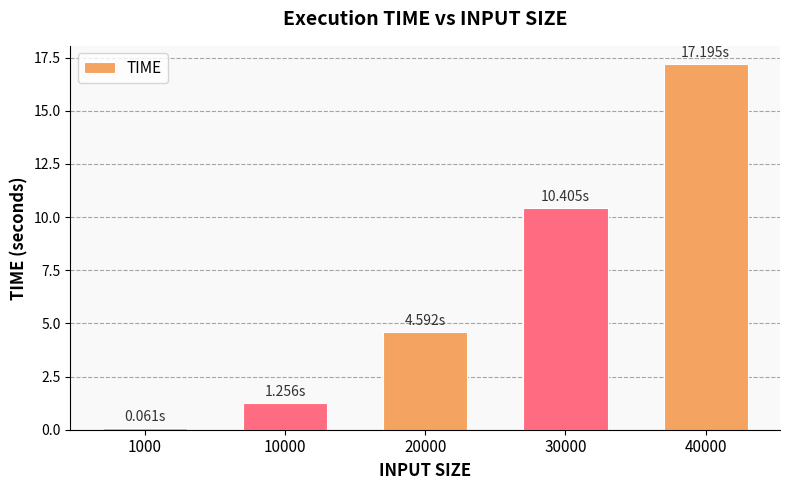

What is the difference between the maximum and minimum values?

17.1